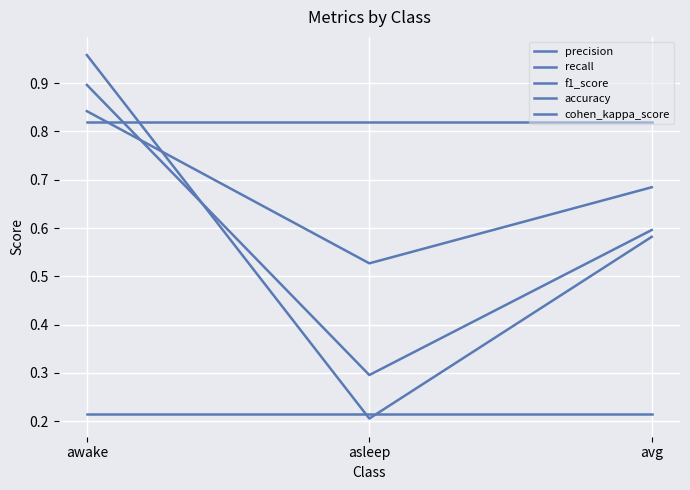

Which series has the widest spread of values?

recall